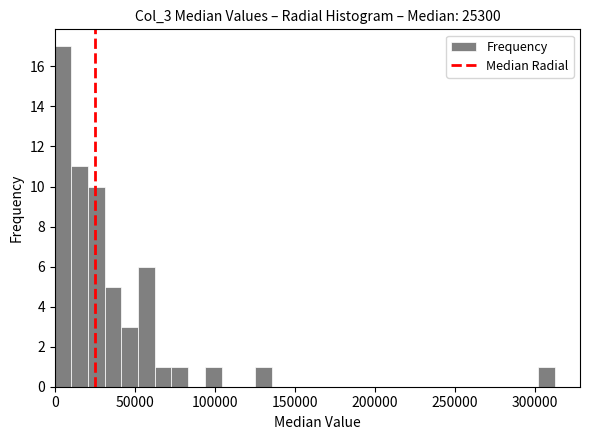

Read against the x-axis, roughly where is the centre of the tallest bar?

5000